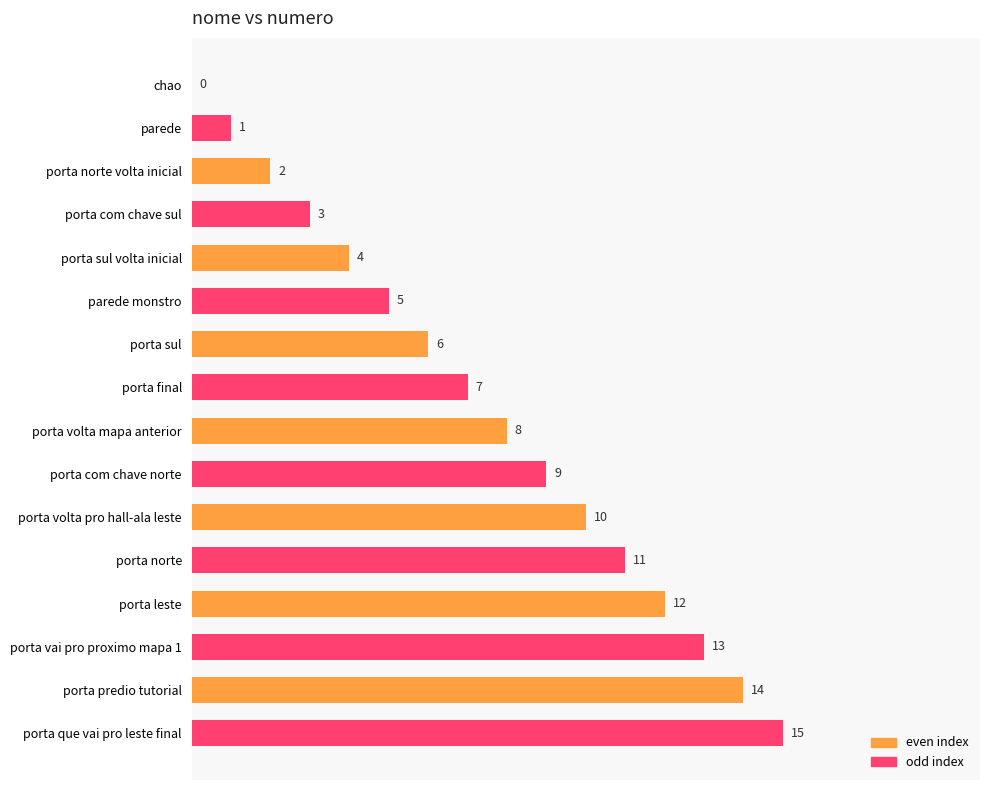

At which label is the value closest to 7?

porta final